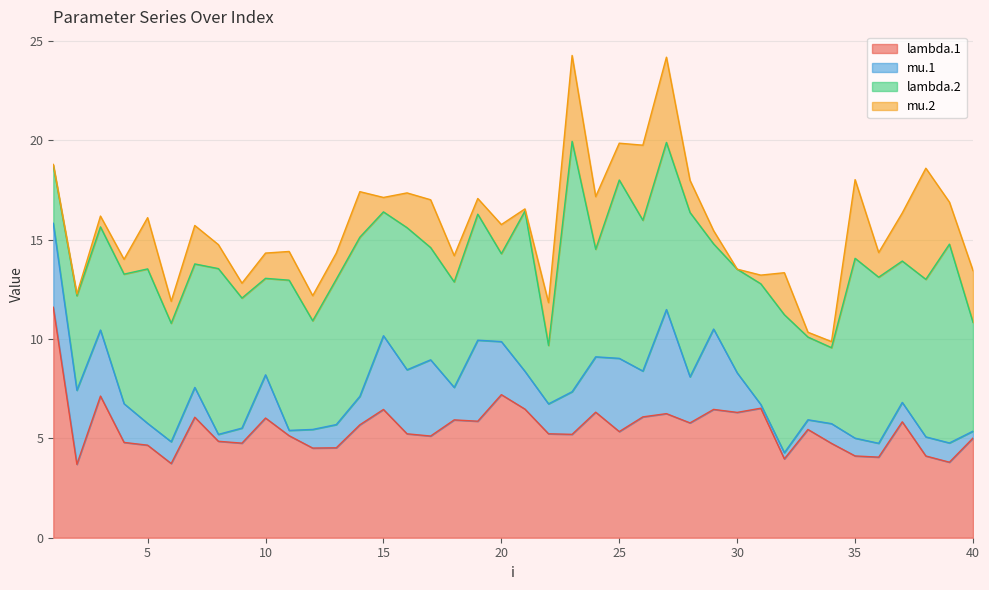

What is the sum of the mu.1 values at 28 and 23?

4.5